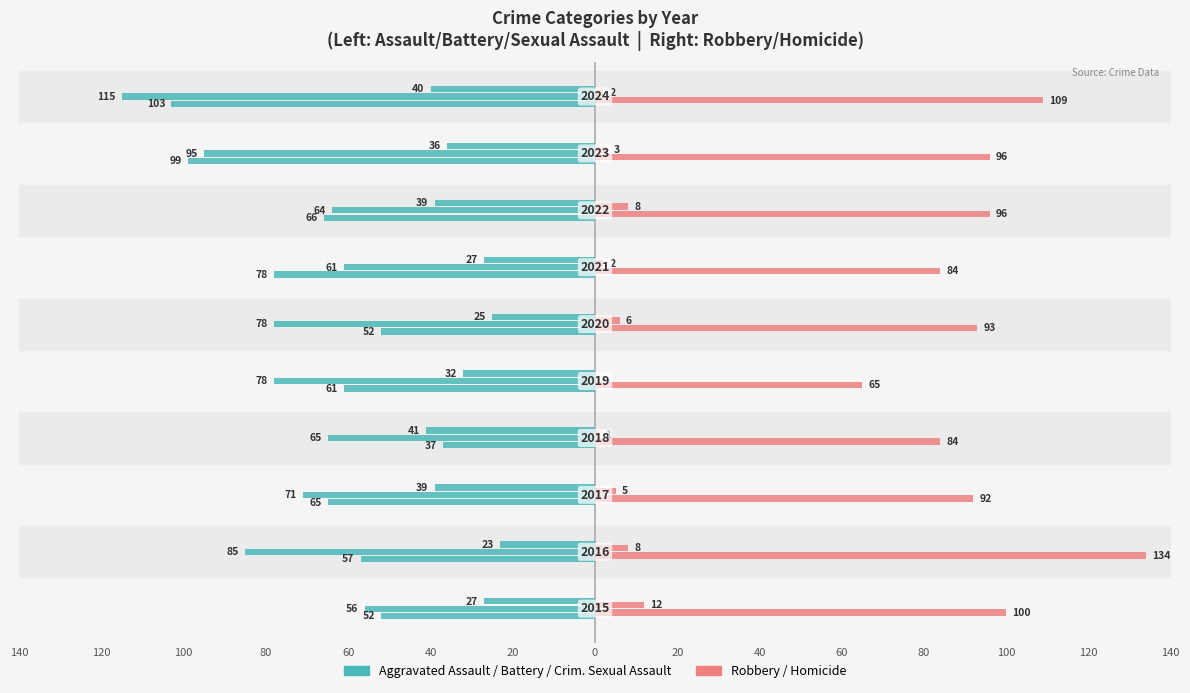

Count the number of categories in the chart.

10